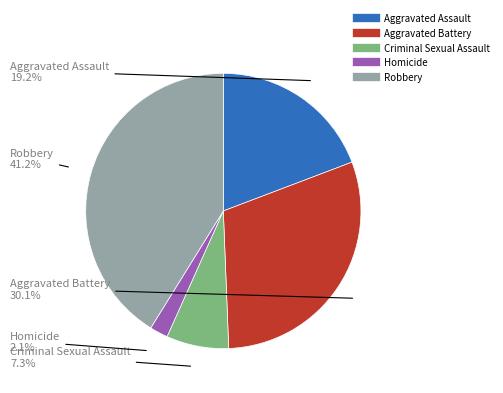

To the nearest percent, what is the difference between the Robbery and Aggravated Battery slice percentages?

11%